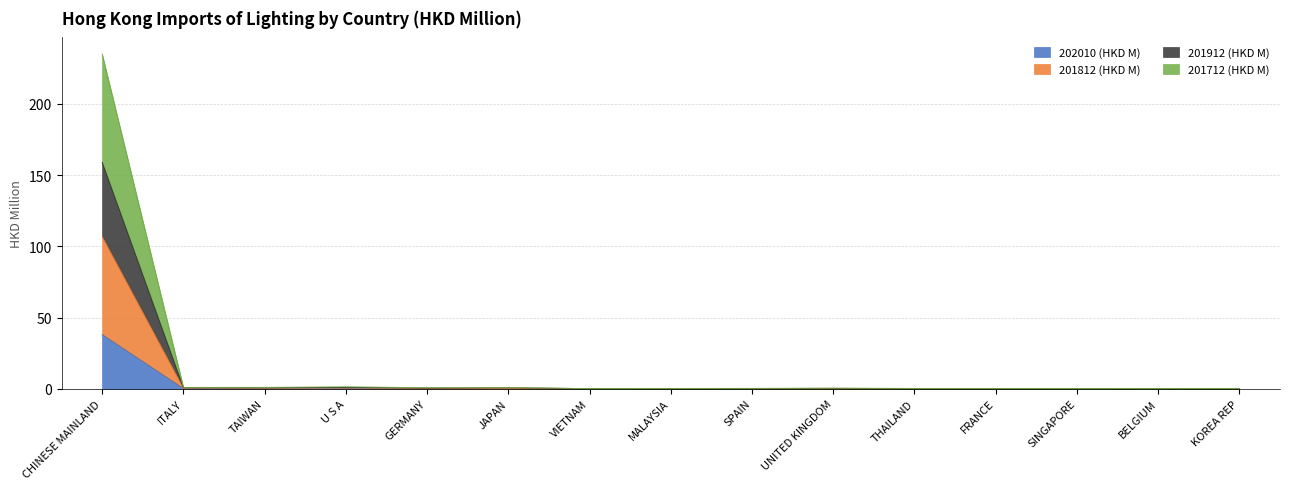

Is it true that 201812 (HKD M) equals 0.1 at THAILAND?

True